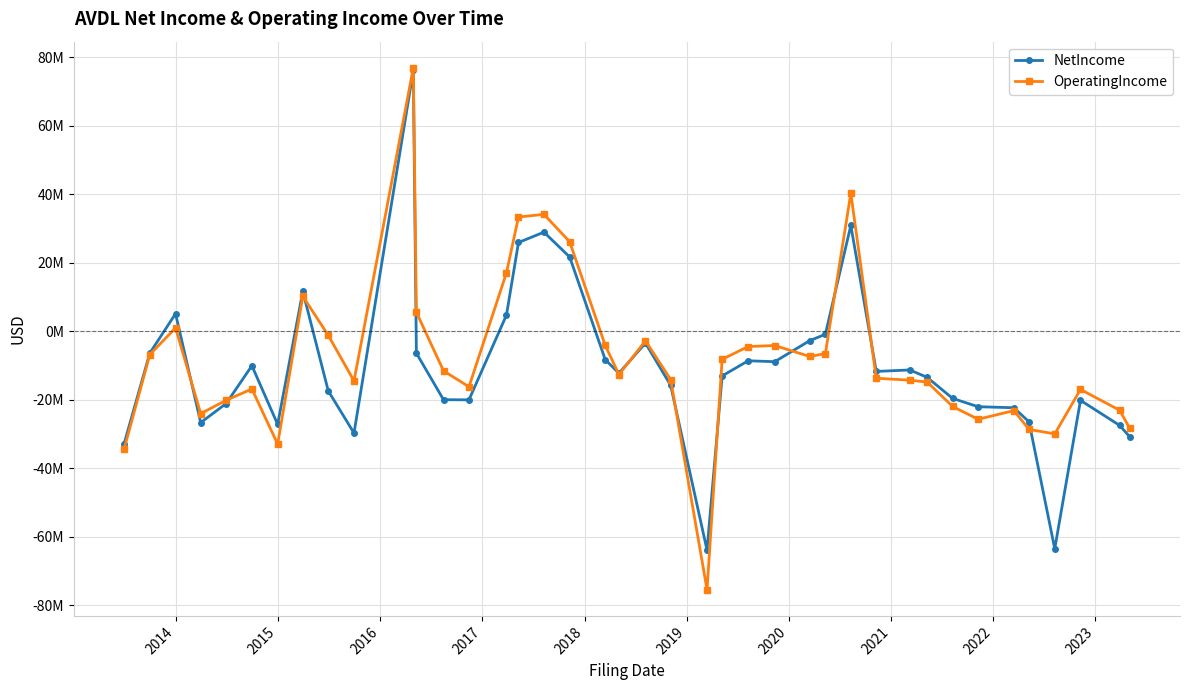

What are all the series names shown in the legend?

NetIncome, OperatingIncome